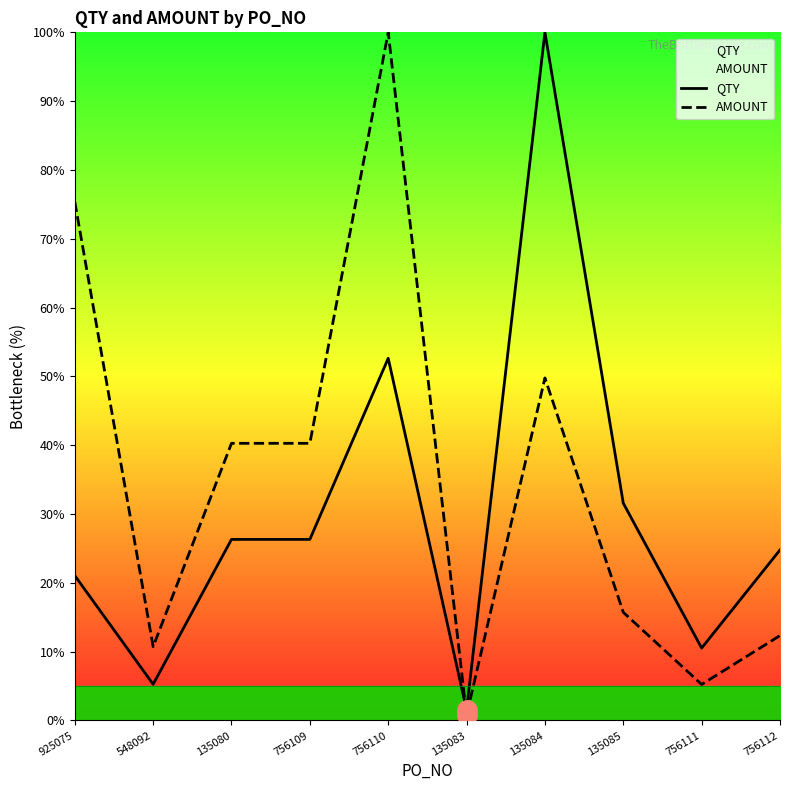

At which category is the sum across all series the highest?

756110